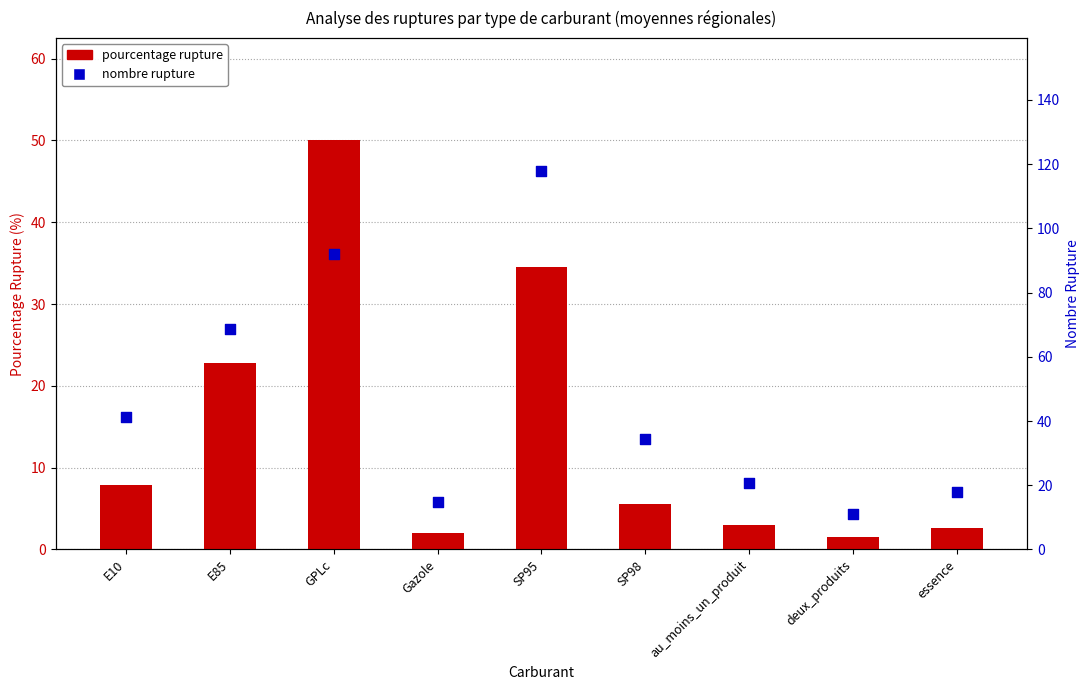

At which category is the sum across all series the highest?

SP95